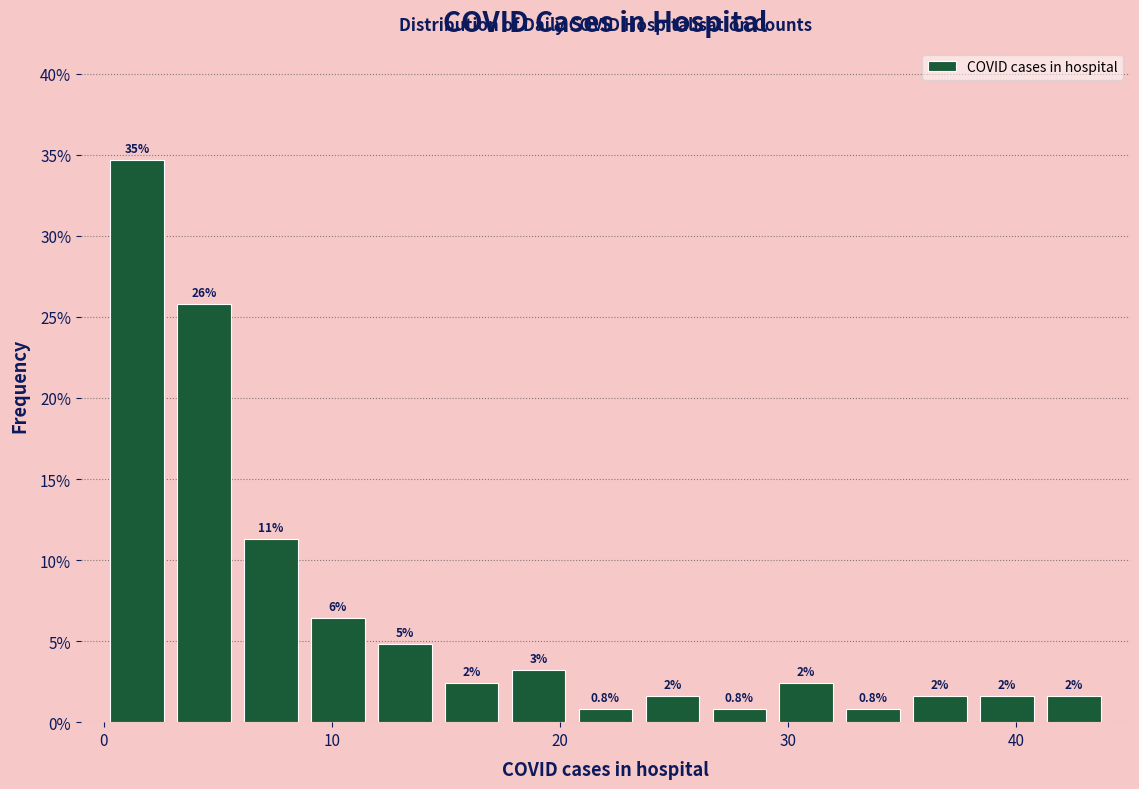

Read against the x-axis, roughly where is the centre of the tallest bar?

1